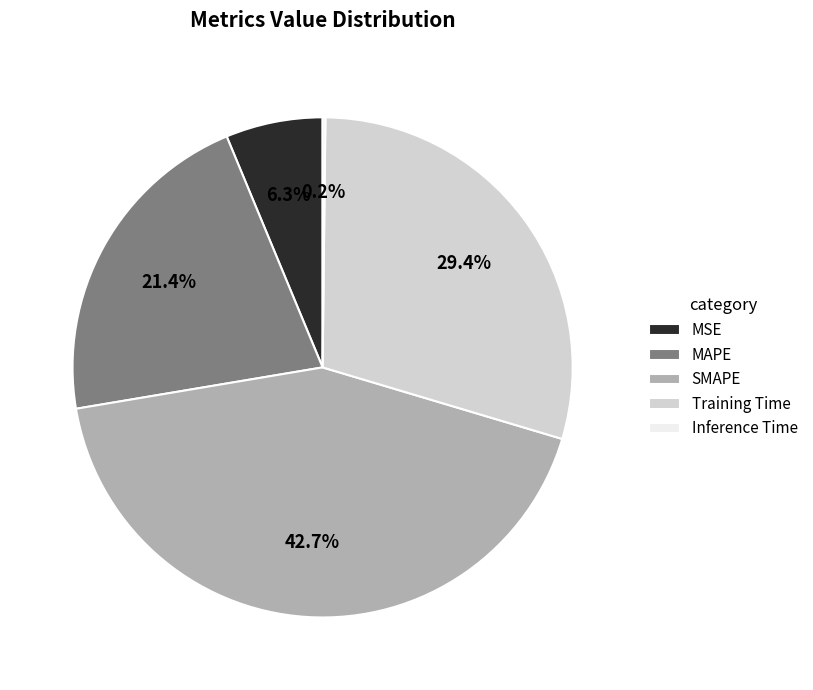

To the nearest percent, what percentage of the pie is MAPE?

21%